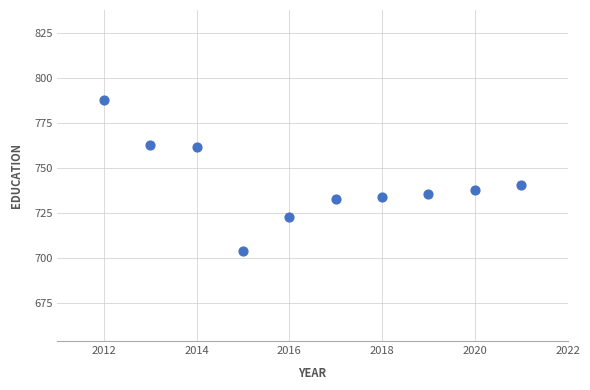

What Y value in the scatter plot is closest to 746?

741